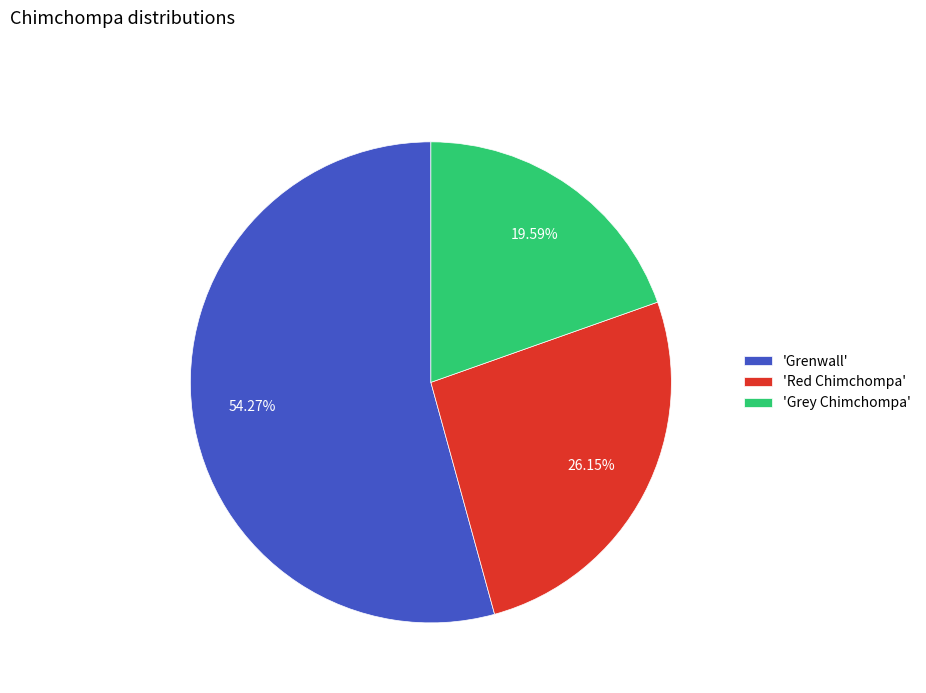

Does any single category account for the majority?

Yes